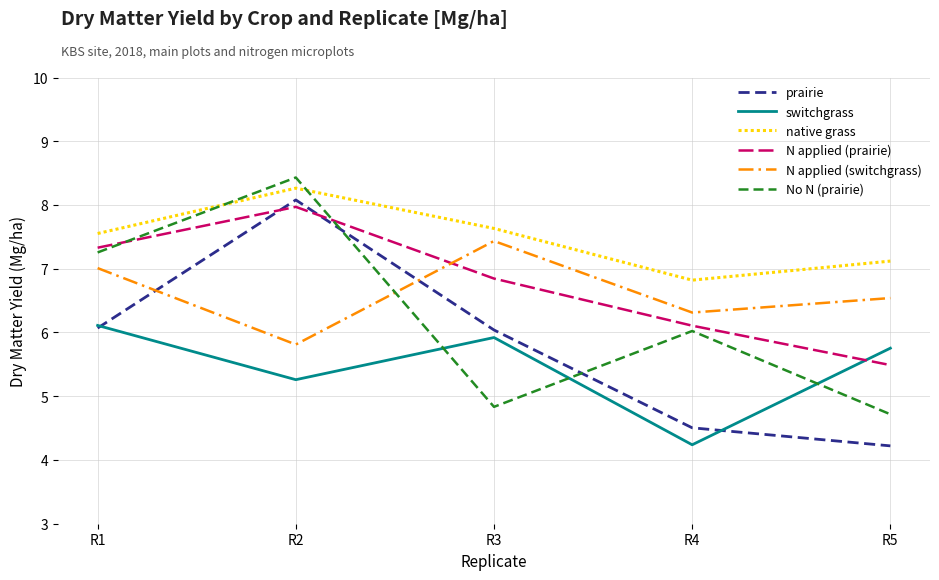

Which category has the lowest value in the prairie series?

R5